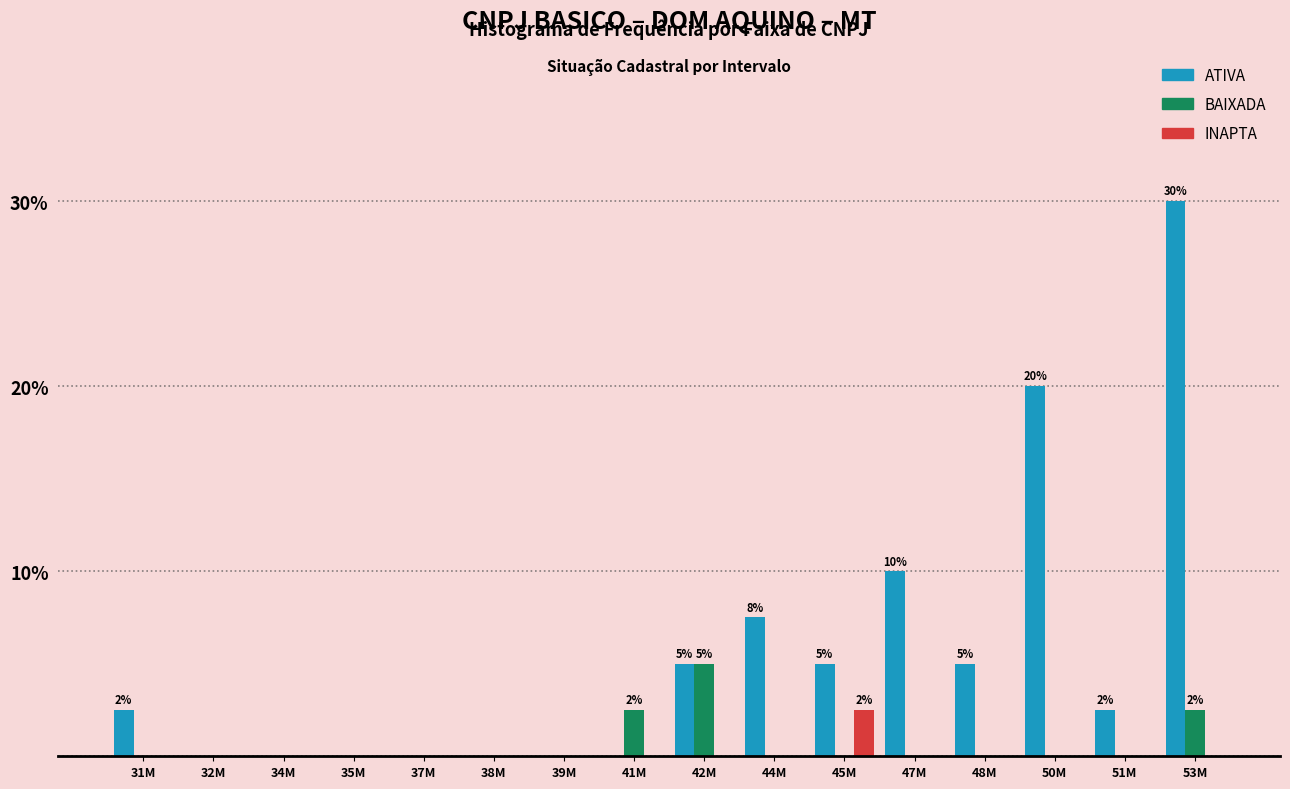

What is the sum of all ATIVA values?

87.5